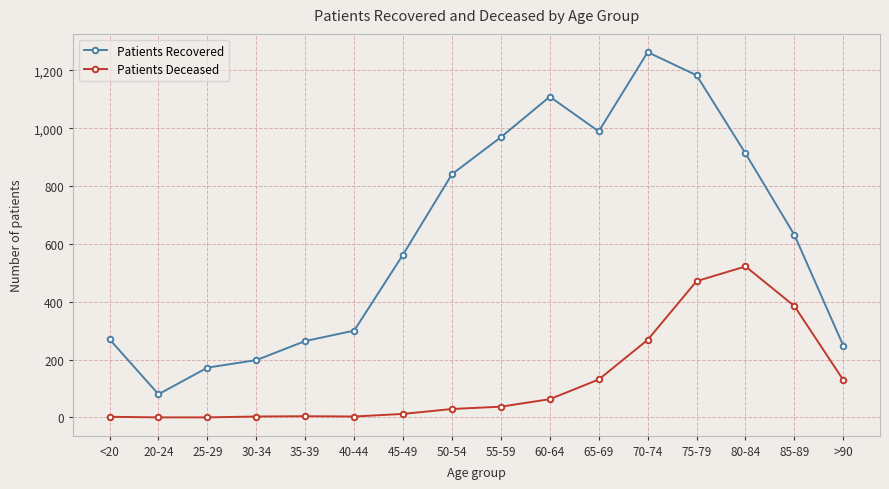

Does the chart display data point markers on the line(s)?

Yes